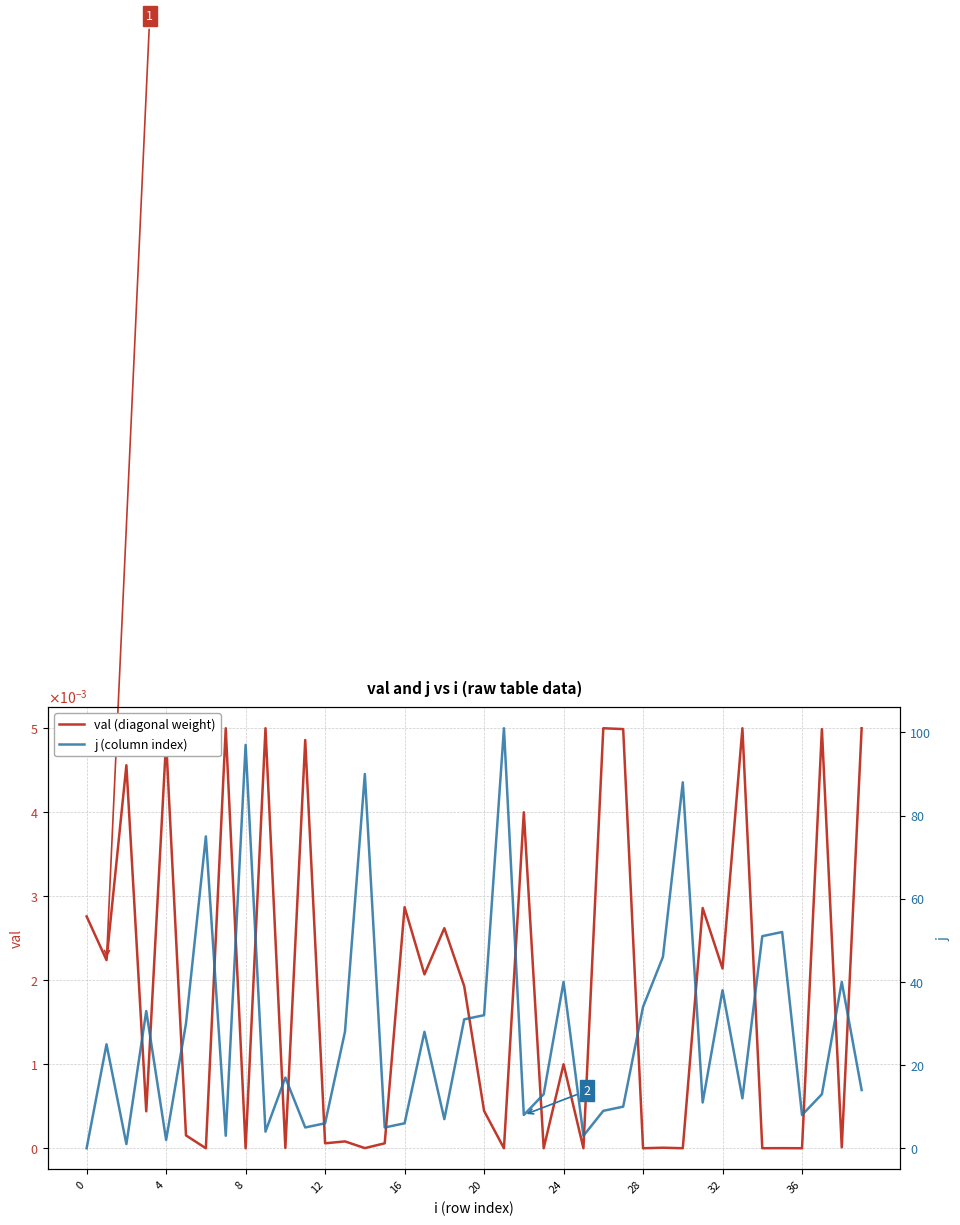

Reading left to right, extract all data points from this chart.

val (diagonal weight): 0.0	0.0	0.0	0.0	0.0	0.0	0.0	0.0	0.0	0.0	0.0	0.0	0.0	0.0	0.0	0.0	0.0	0.0	0.0	0.0	0.0	0.0	0.0	0.0	0.0	0.0	0.0	0.0	0.0	0.0	0.0	0.0	0.0	0.0	0.0	0.0	0.0	0.0	0.0	0.0
j (column index): 0.0	25.0	1.0	33.0	2.0	30.0	75.0	3.0	97.0	4.0	17.0	5.0	6.0	28.0	90.0	5.0	6.0	28.0	7.0	31.0	32.0	101.0	8.0	13.0	40.0	3.0	9.0	10.0	34.0	46.0	88.0	11.0	38.0	12.0	51.0	52.0	8.0	13.0	40.0	14.0